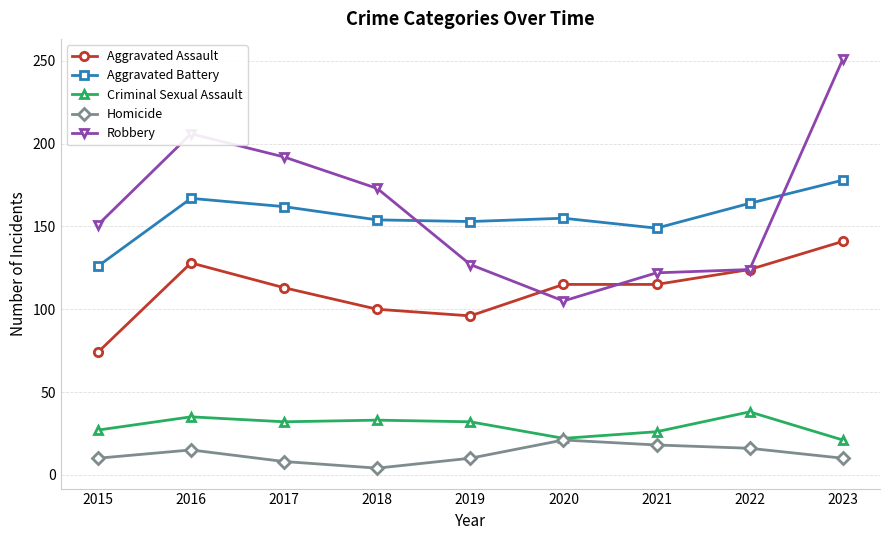

What is the minimum value for Aggravated Battery?

126